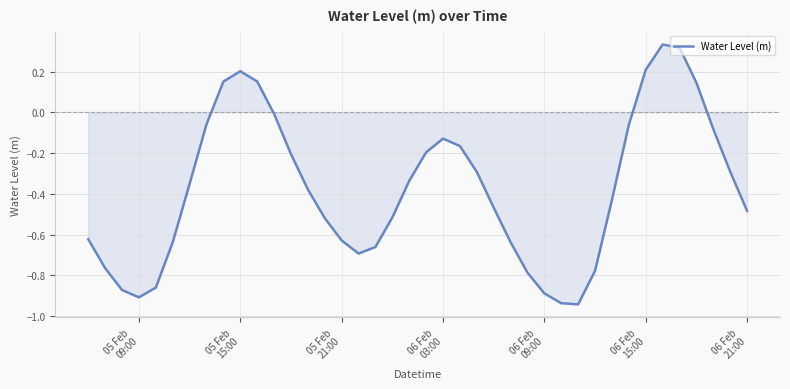

What is the difference between the maximum and minimum values?

1.3